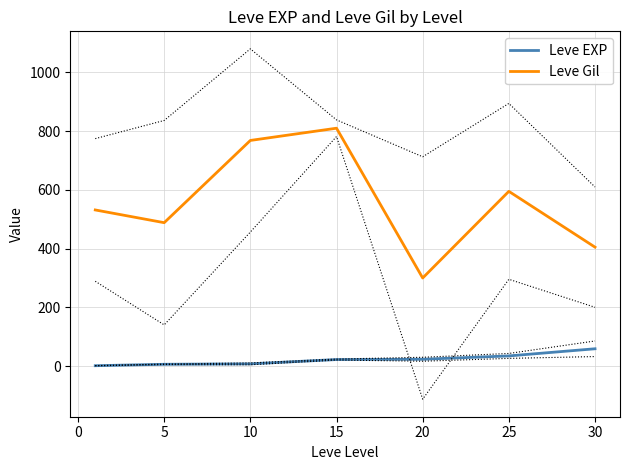

True or false: Leve Gil and Leve EXP intersect in this chart.

False